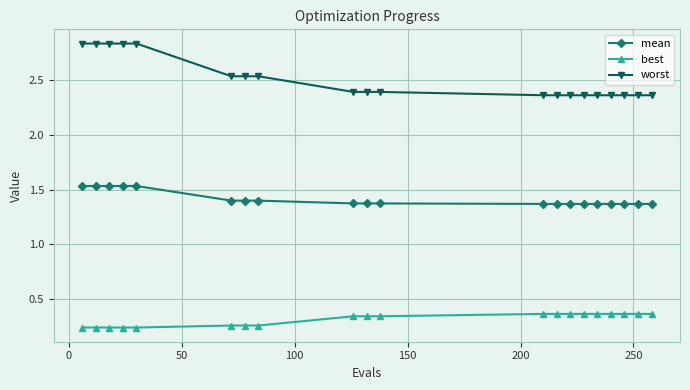

What are all the series names shown in the legend?

mean, best, worst